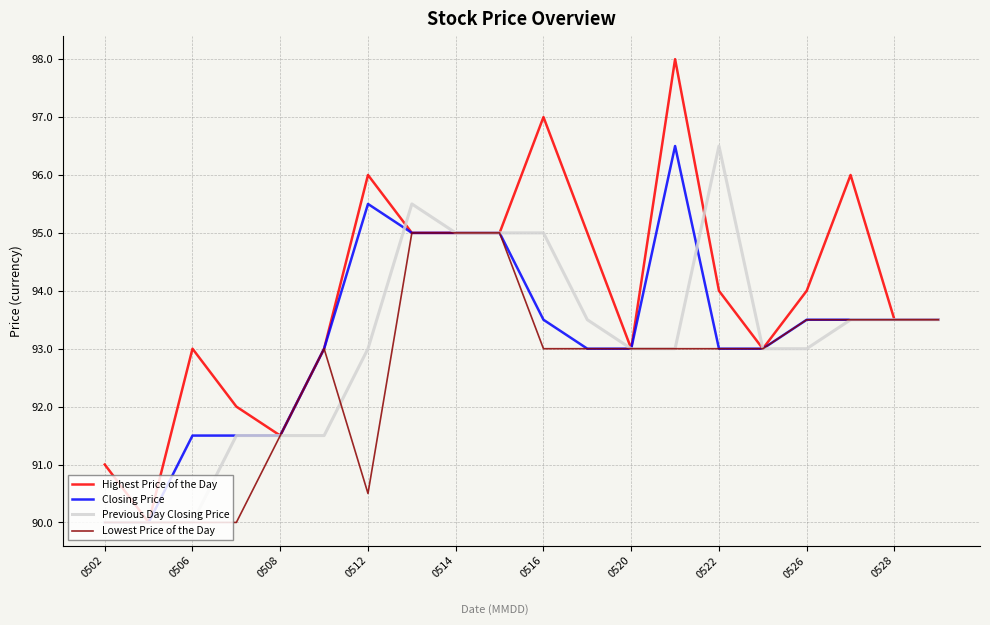

Which series has the widest spread of values?

Highest Price of the Day